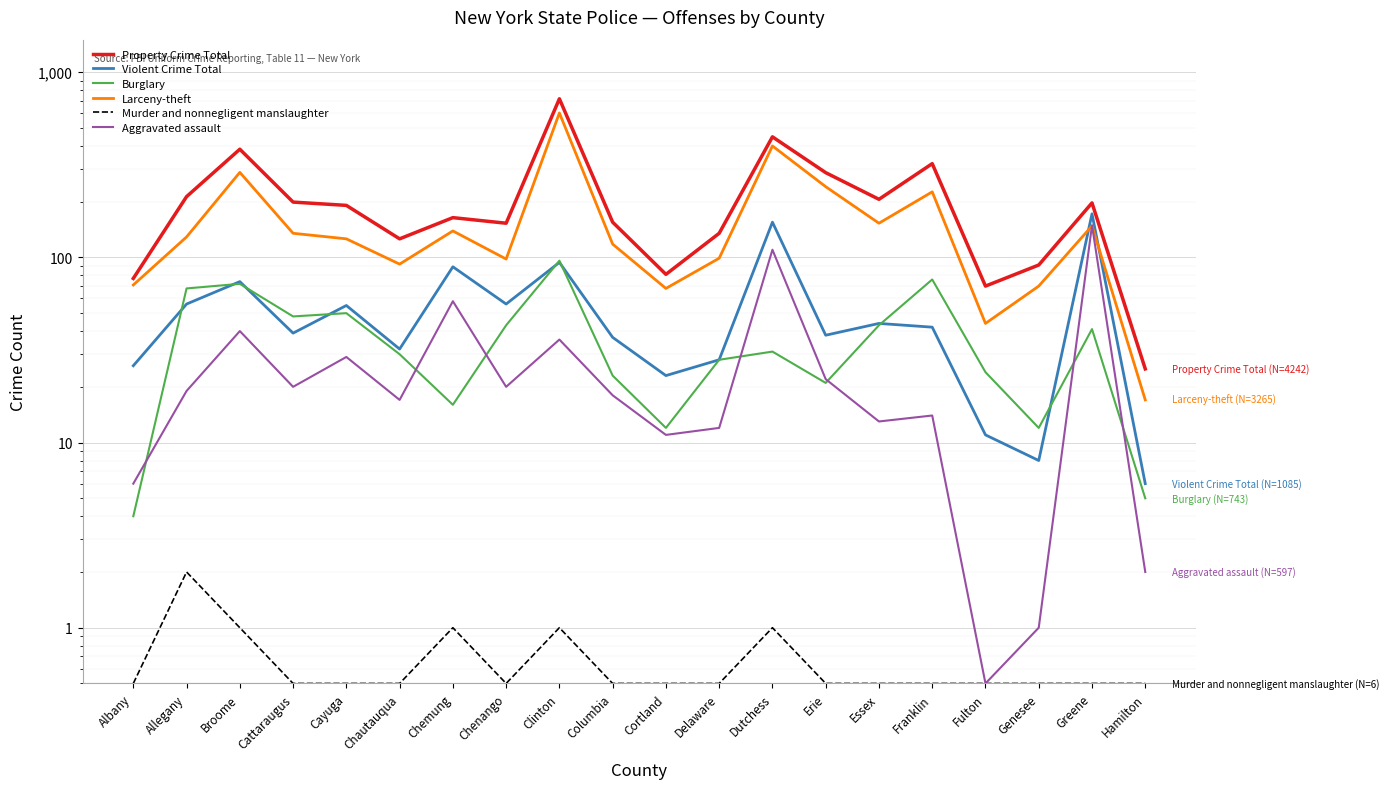

What is the total value across all series at Erie?

609.5